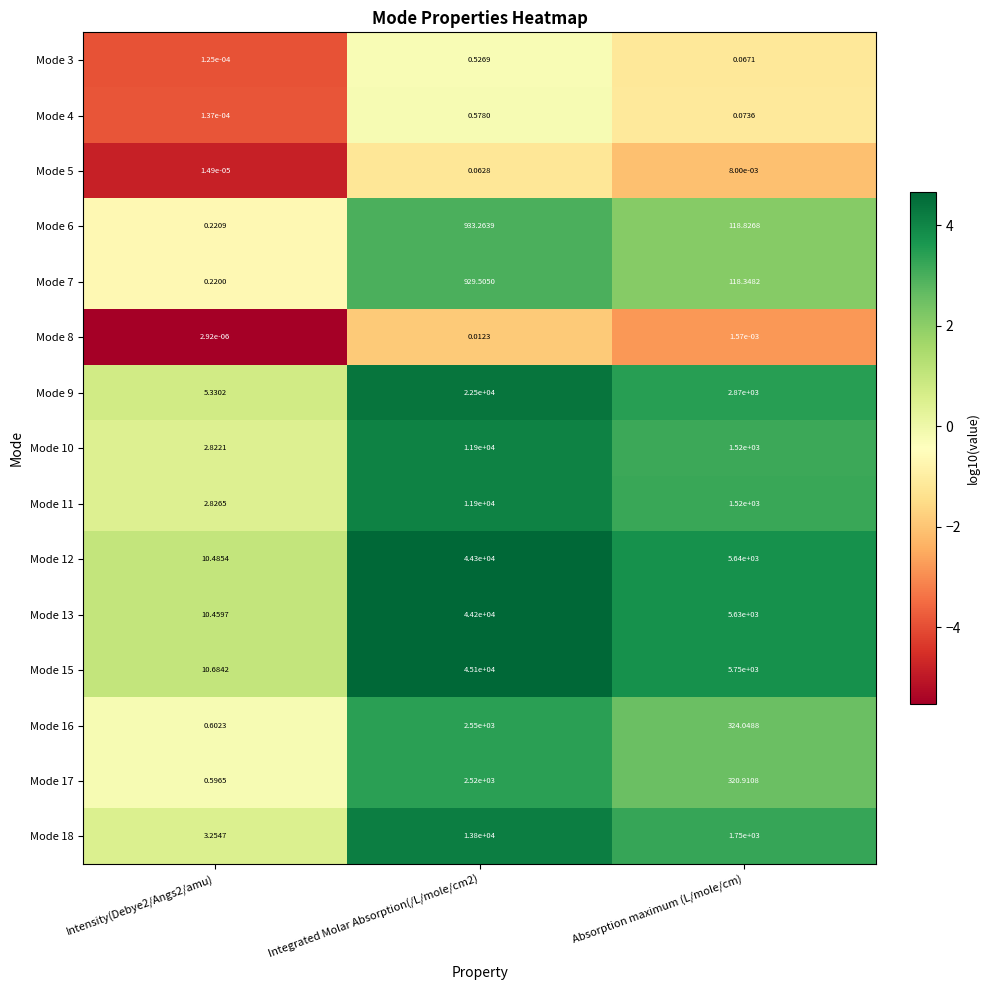

Which series has the largest total across all categories?

Mode 15